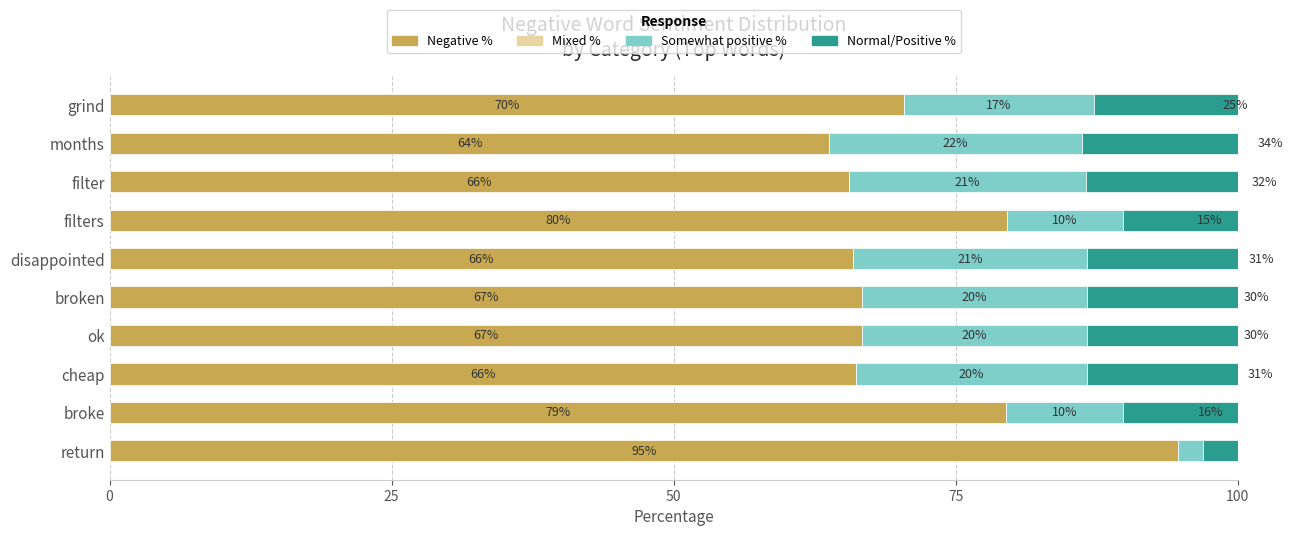

True or false: Normal/Positive % has a value of 3.4 at return.

True